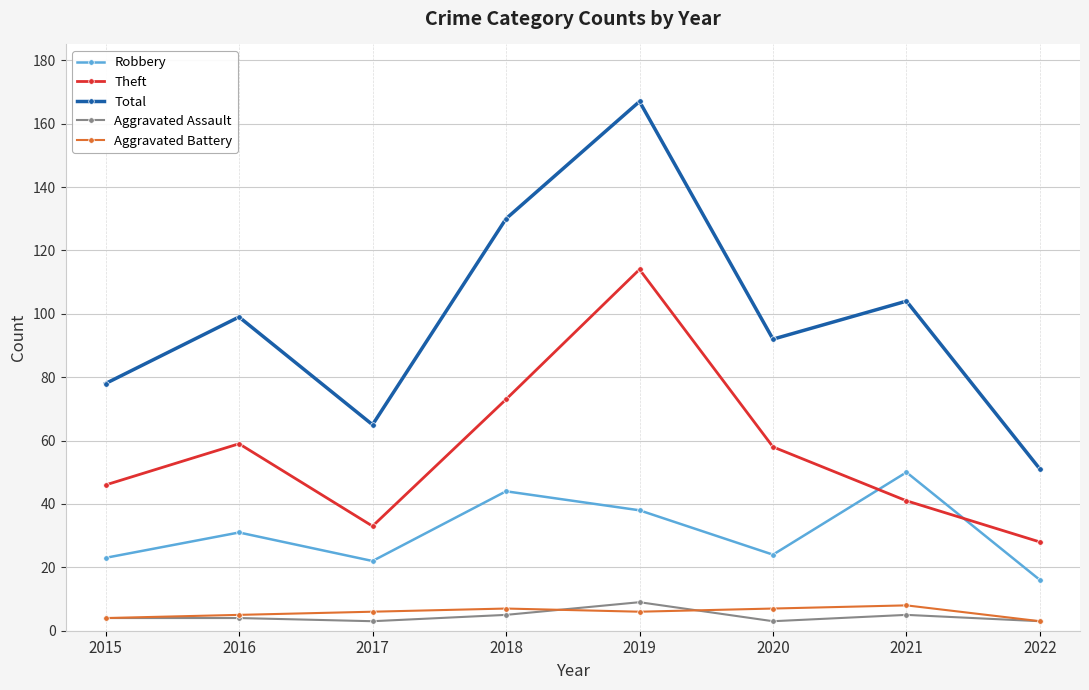

What is the maximum value shown in the chart?

167